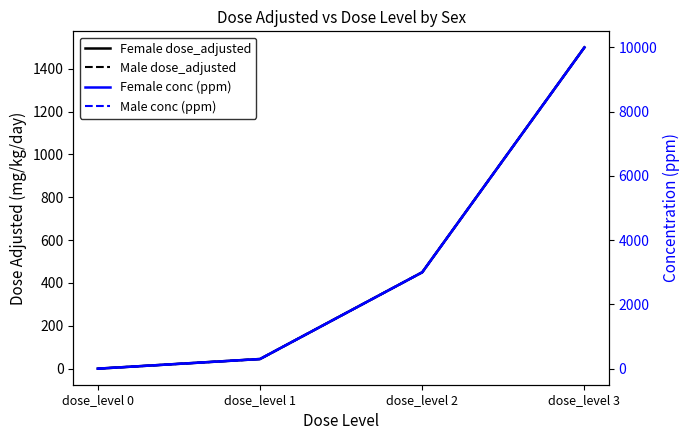

What is the difference between the Female conc (ppm) values at dose_level 0 and dose_level 1?

300